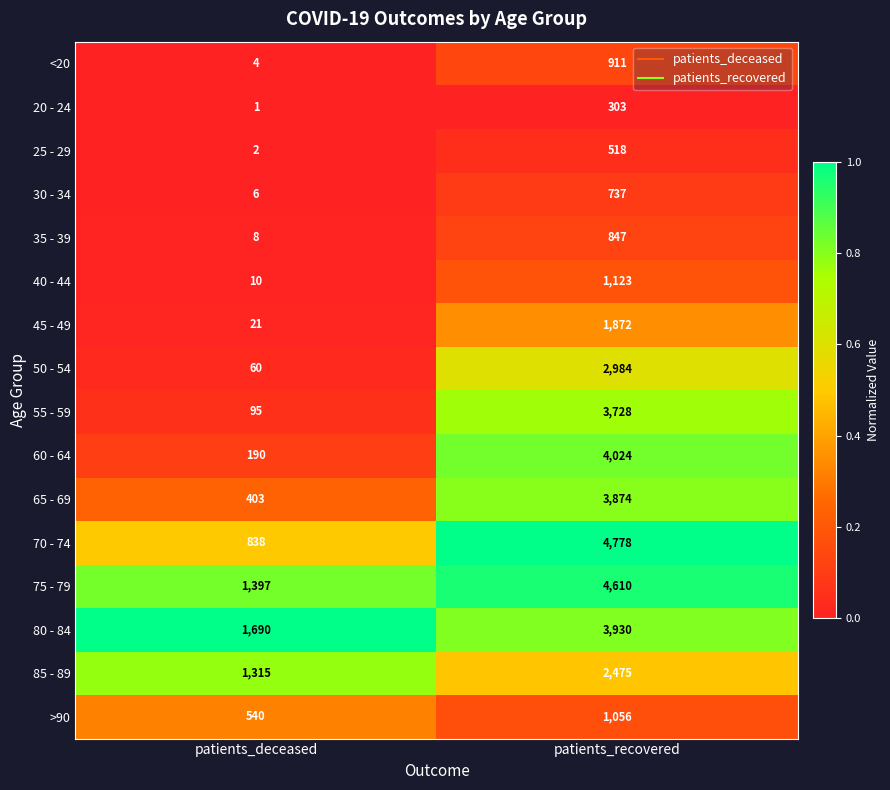

True or false: 45 - 49 has a value of 29 at patients_deceased.

False